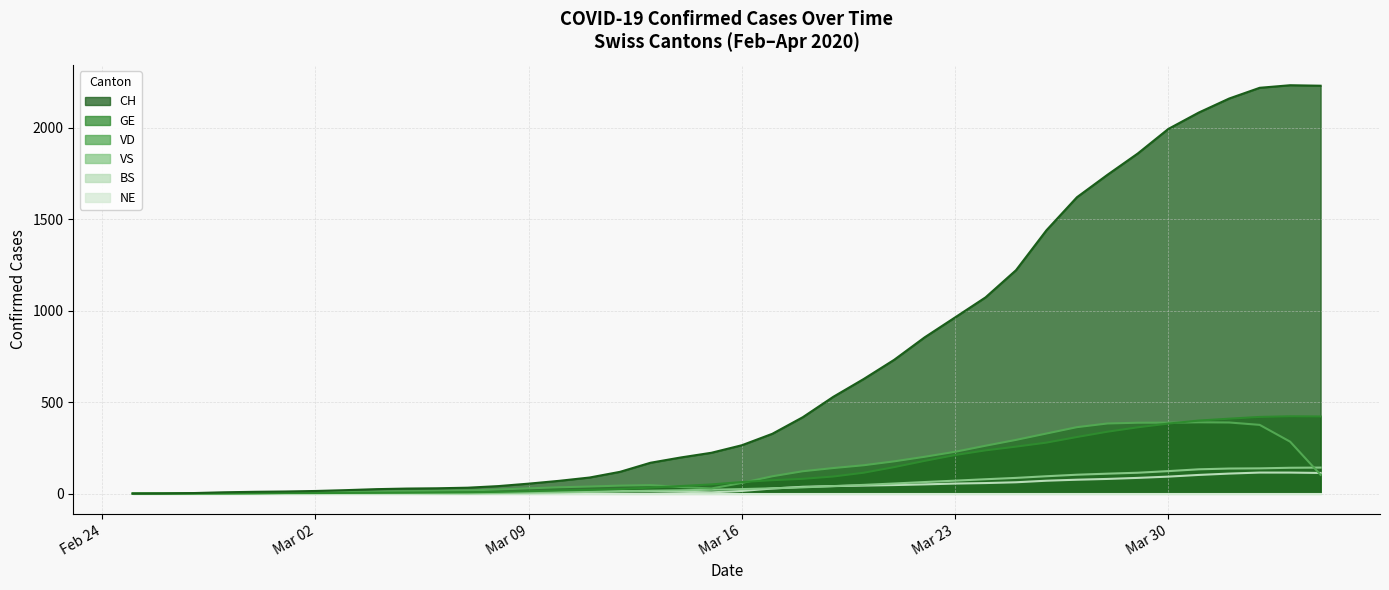

Does the chart have visible grid lines?

Yes